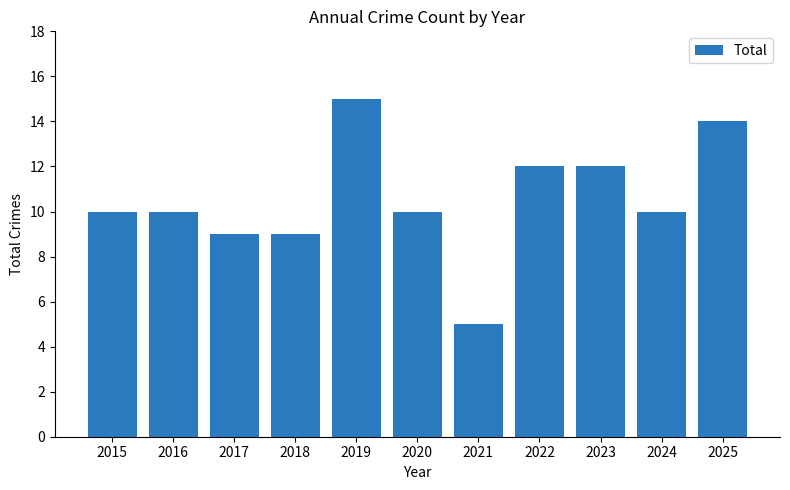

True or false: the data shows 5 at 2021.

True